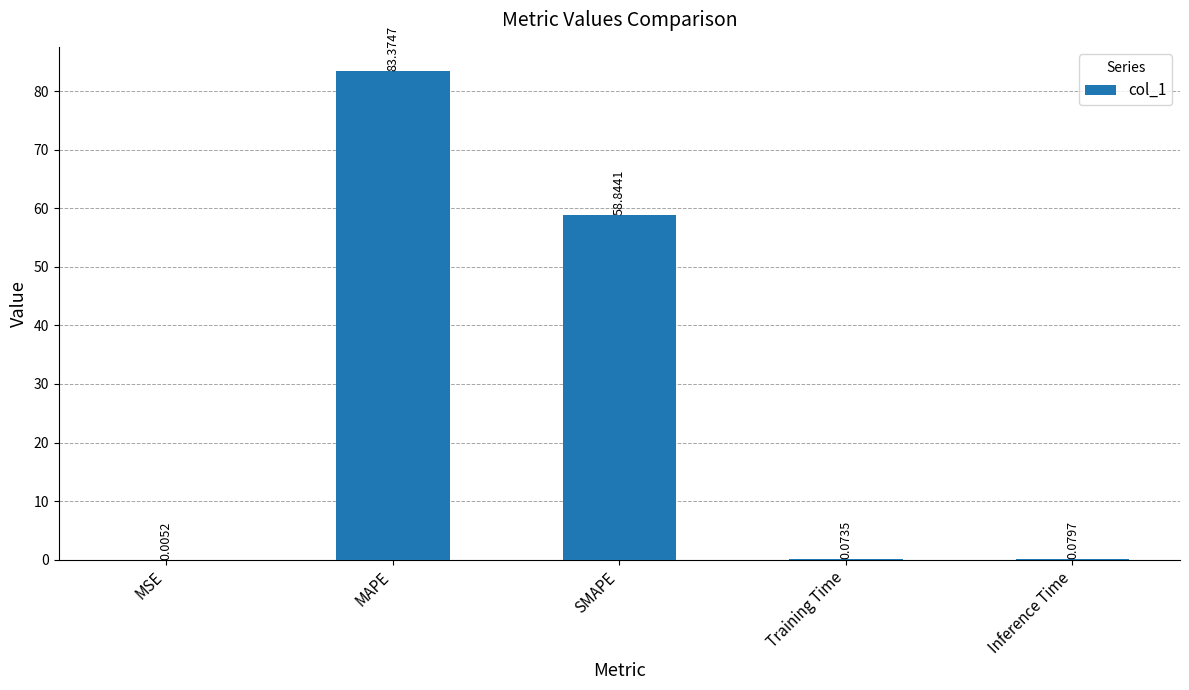

At which category does the chart reach its peak across all series?

MAPE